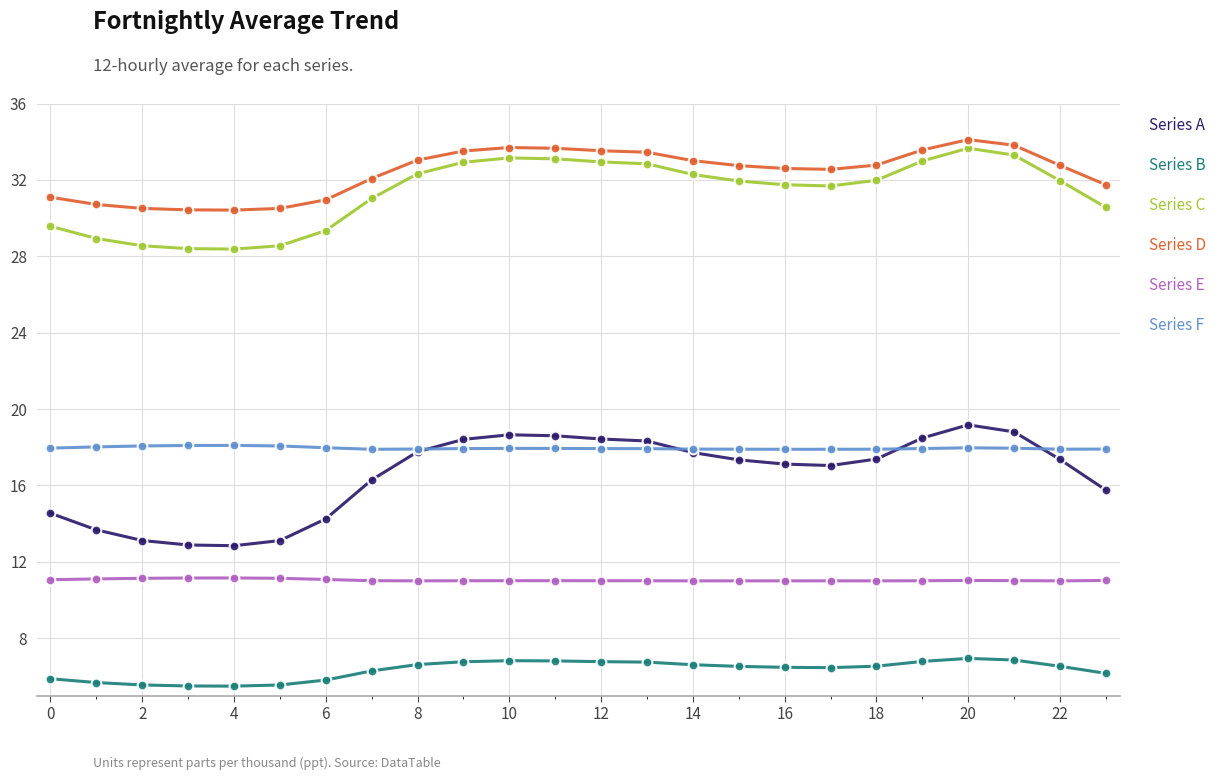

True or false: Series F and Series C intersect in this chart.

False